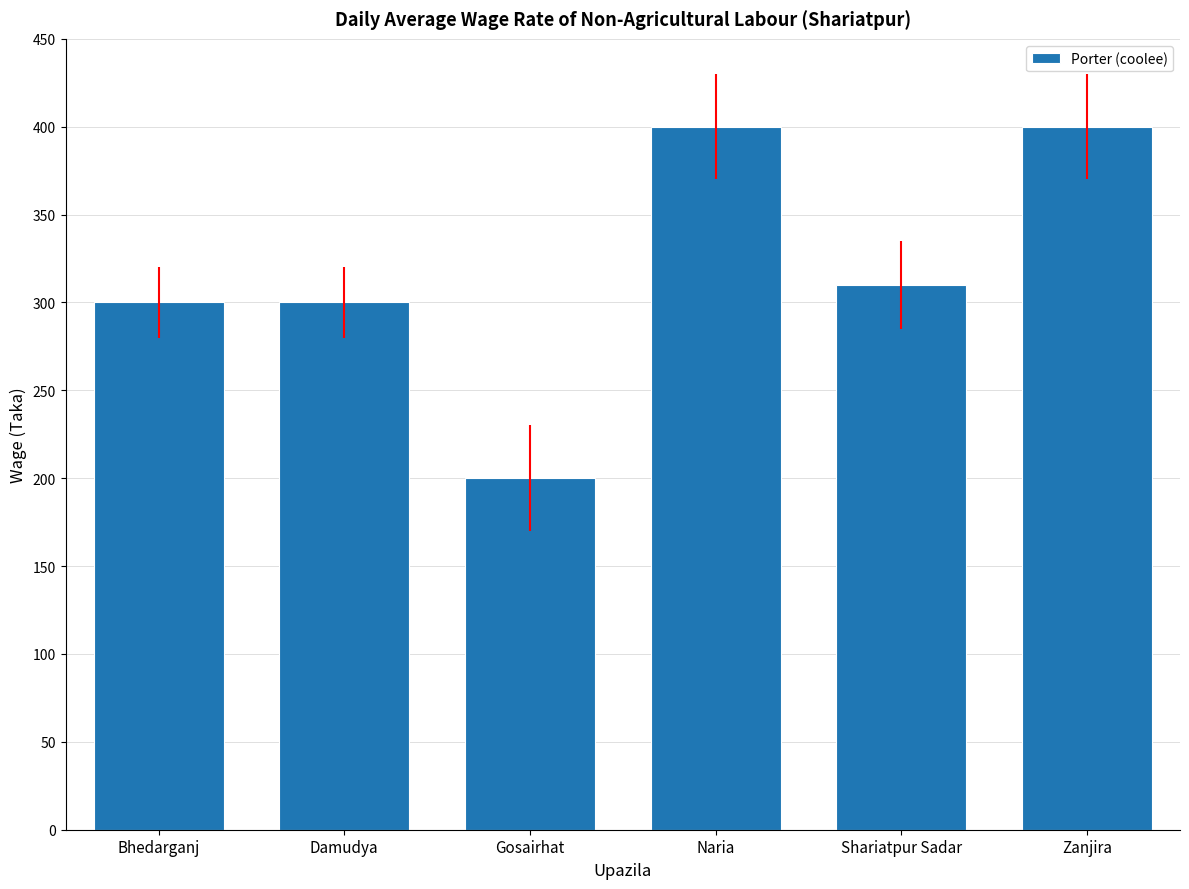

At which category does the chart reach its minimum across all series?

Gosairhat